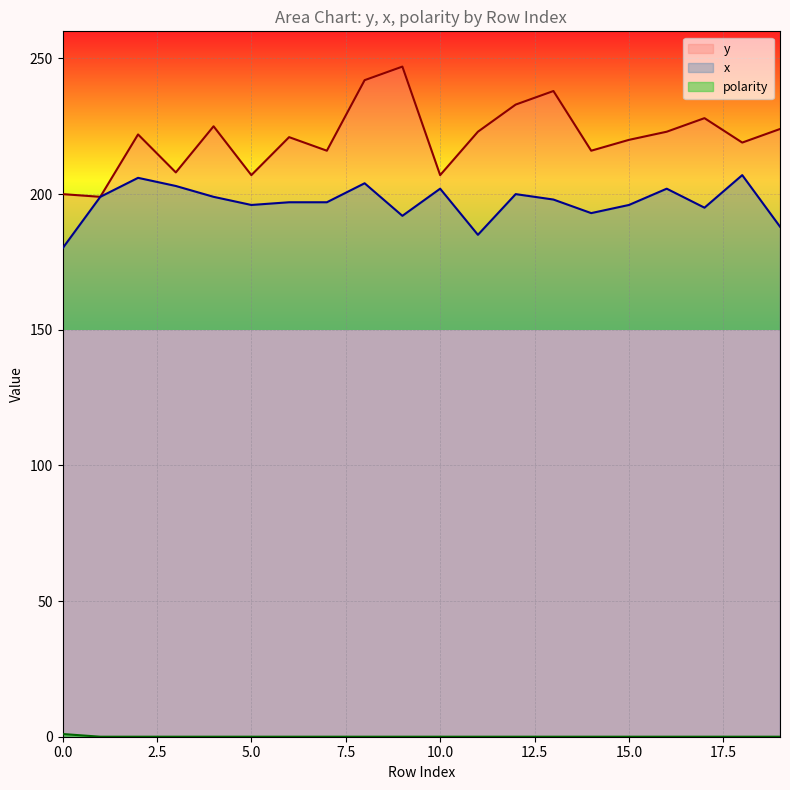

At how many categories does at least one series exceed 184?

20